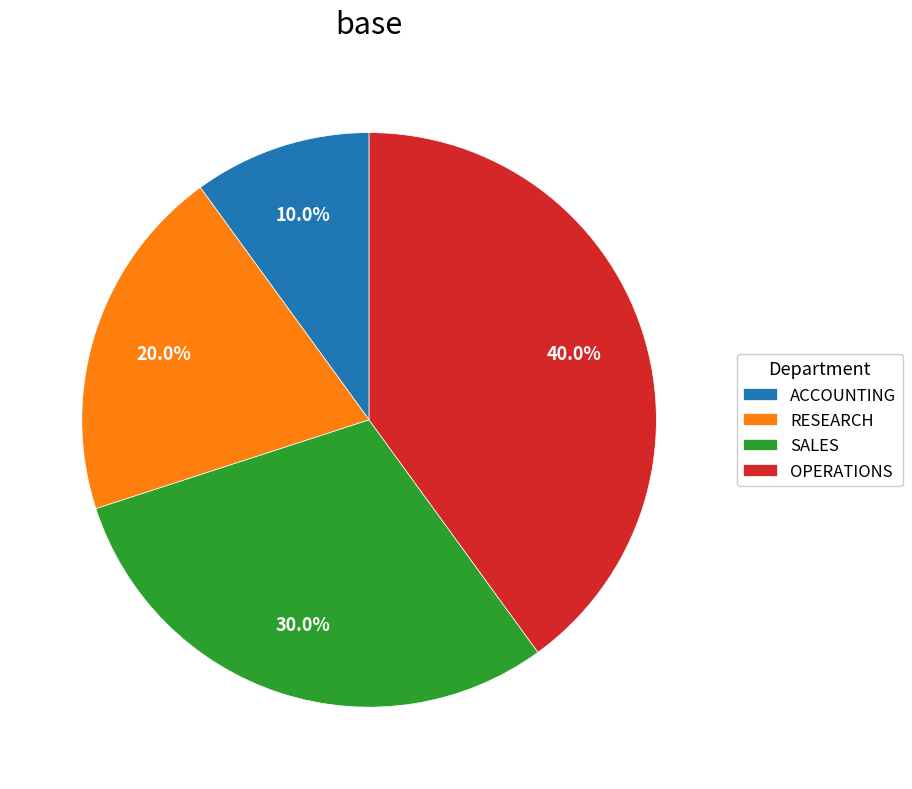

Is it true that OPERATIONS is 31% of the pie?

False